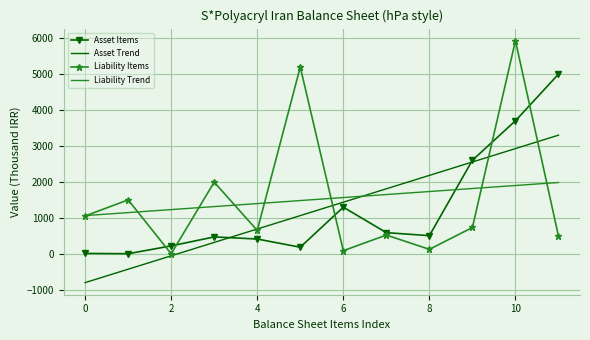

What is the smallest value displayed?

-801.7